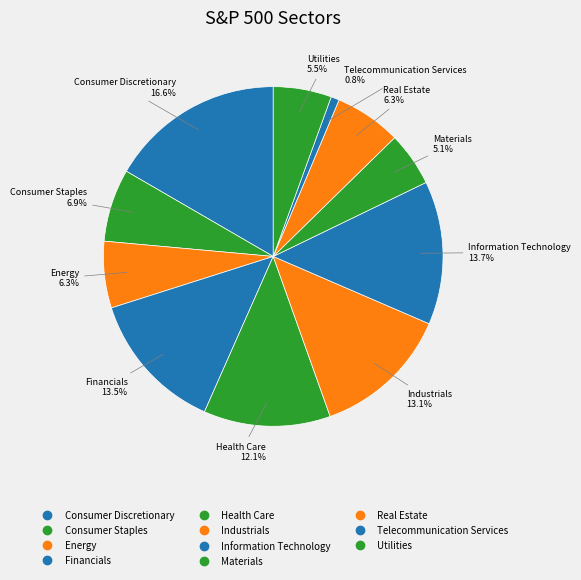

What percentage is the Financials slice, to the nearest percent?

13%